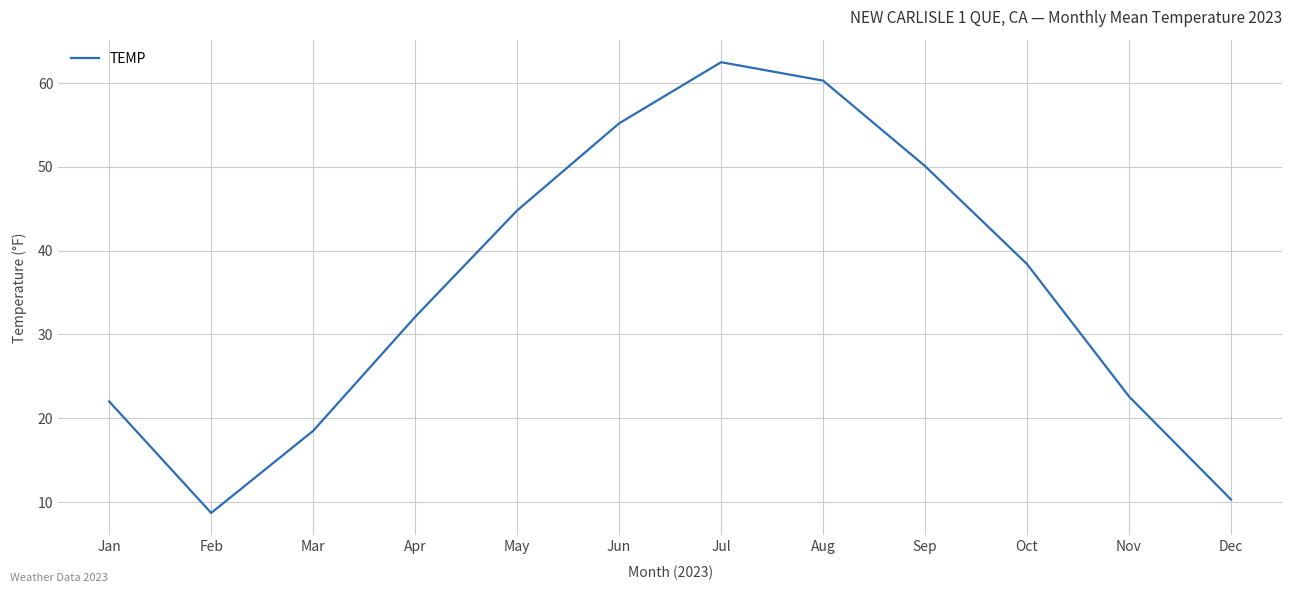

Where is the first local minimum?

Feb